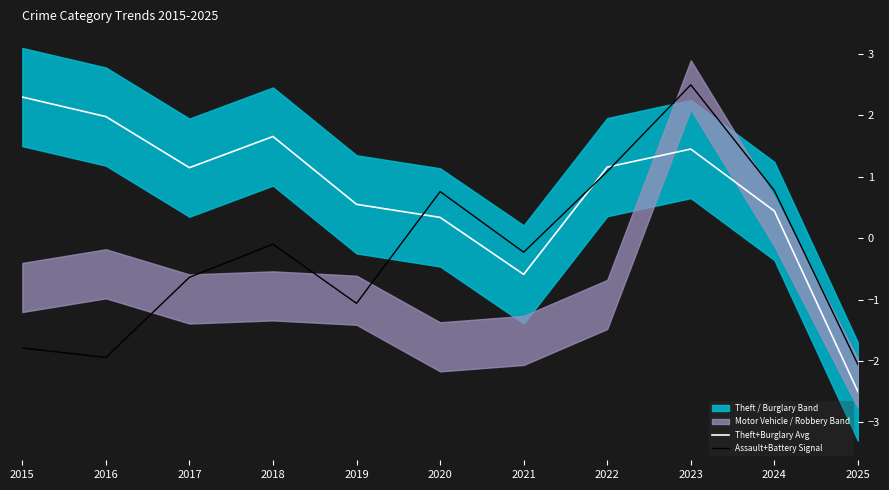

What is the maximum value for Theft+Burglary Avg?

2.3